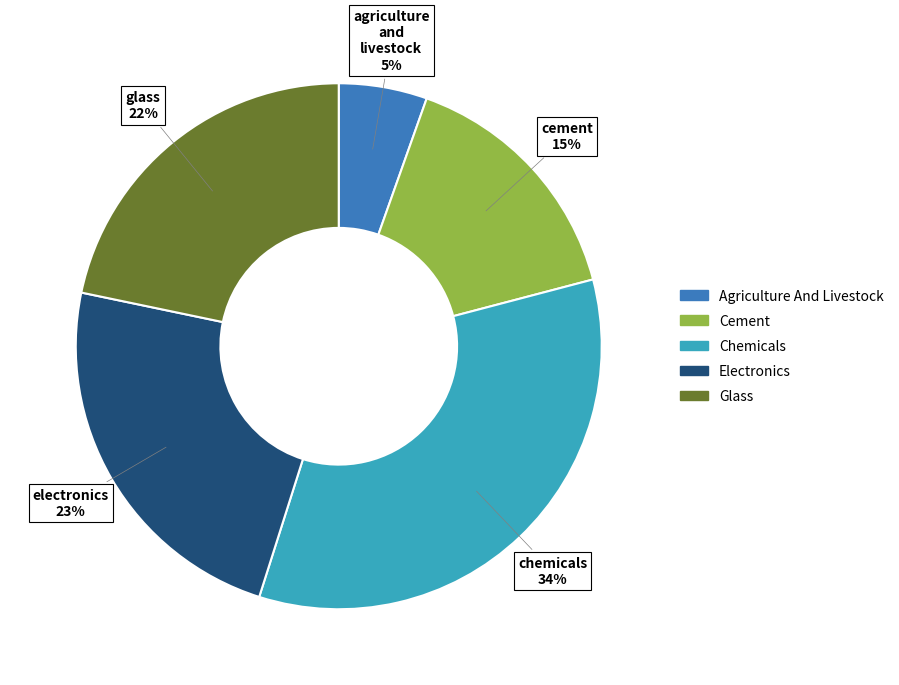

To the nearest percent, what is the average slice percentage?

20%